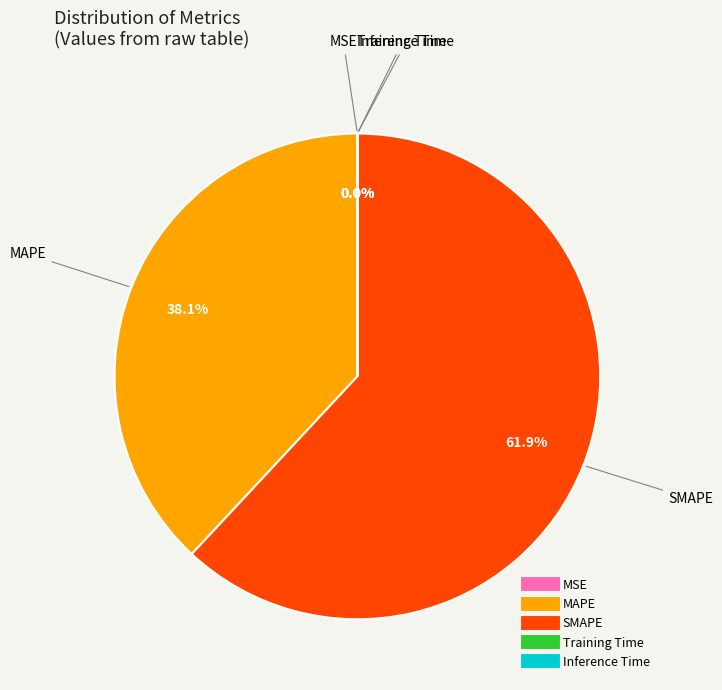

Is it true that SMAPE is 62% of the pie?

True